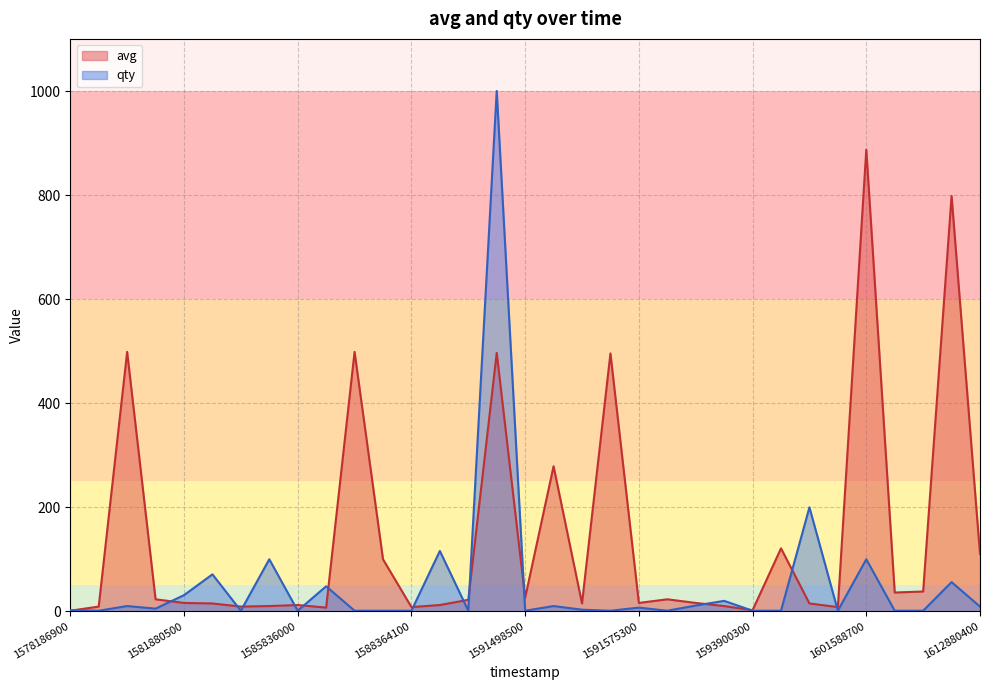

At which category is the sum across all series the highest?

1591209000